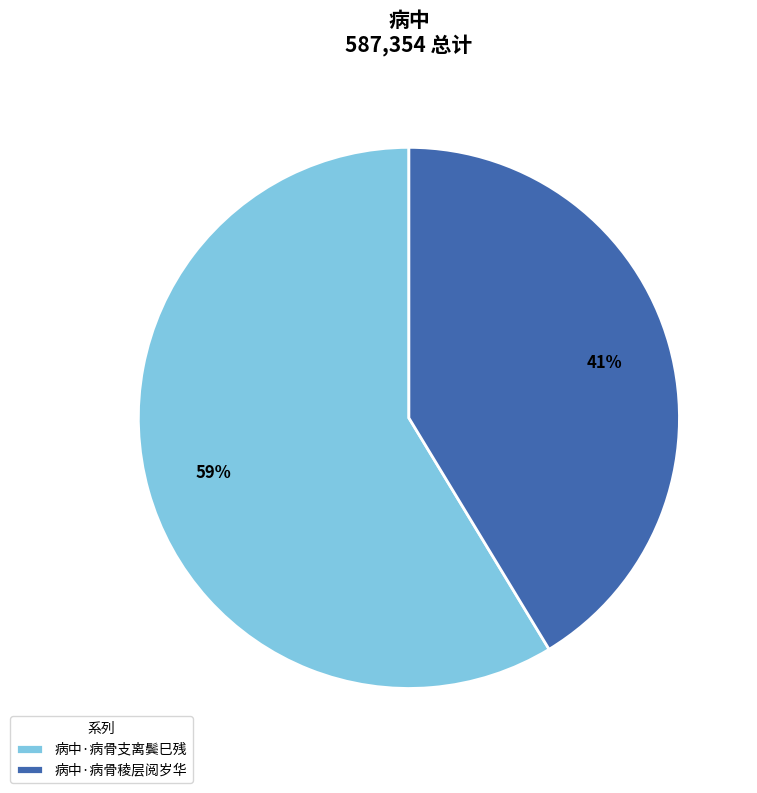

What percentage is the 病中·病骨稜层阅岁华 slice, to the nearest percent?

41%